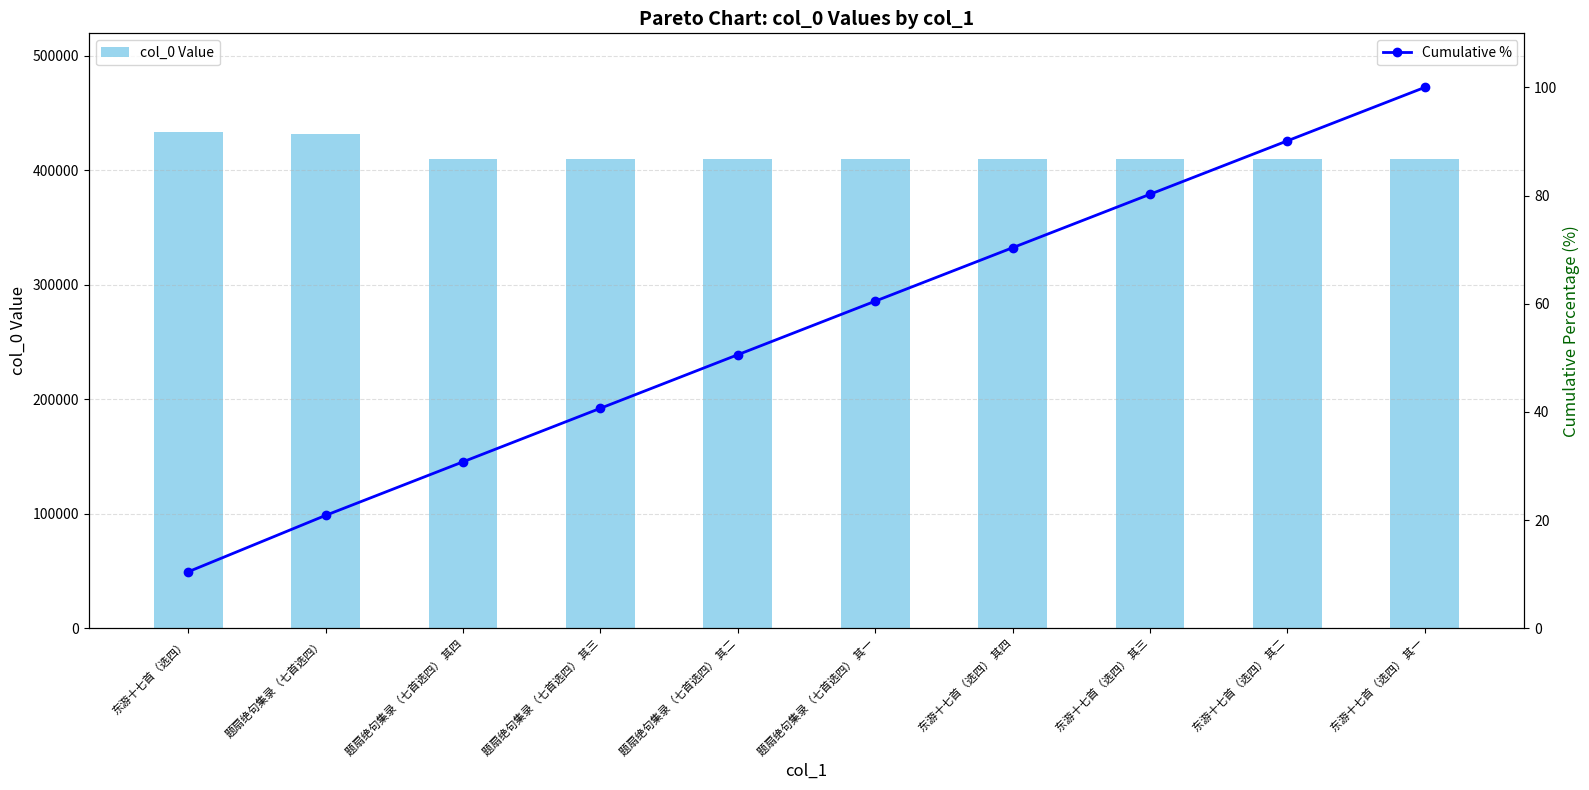

At which label does col_0 Value first exceed 410355?

东游十七首（选四）